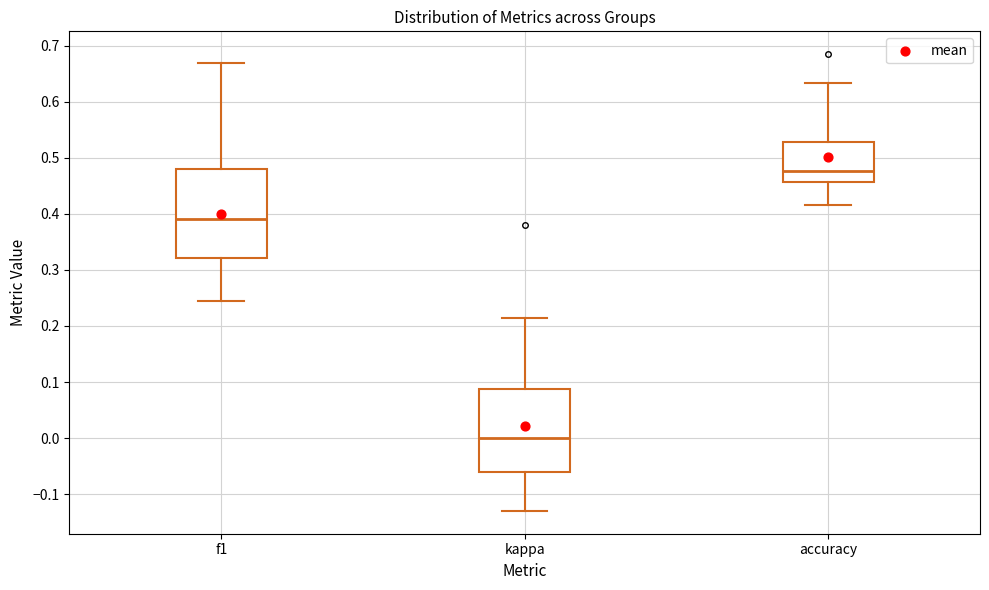

Which box's median line is the lowest?

kappa